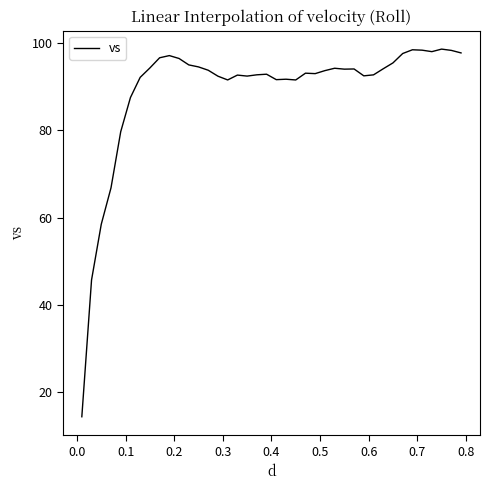

What is the greatest value displayed?

98.7